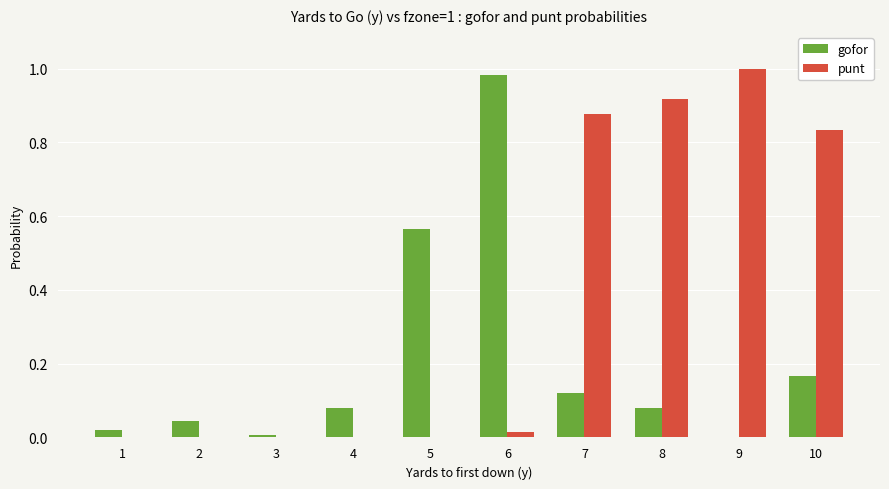

Which category has the highest value in the gofor series?

6